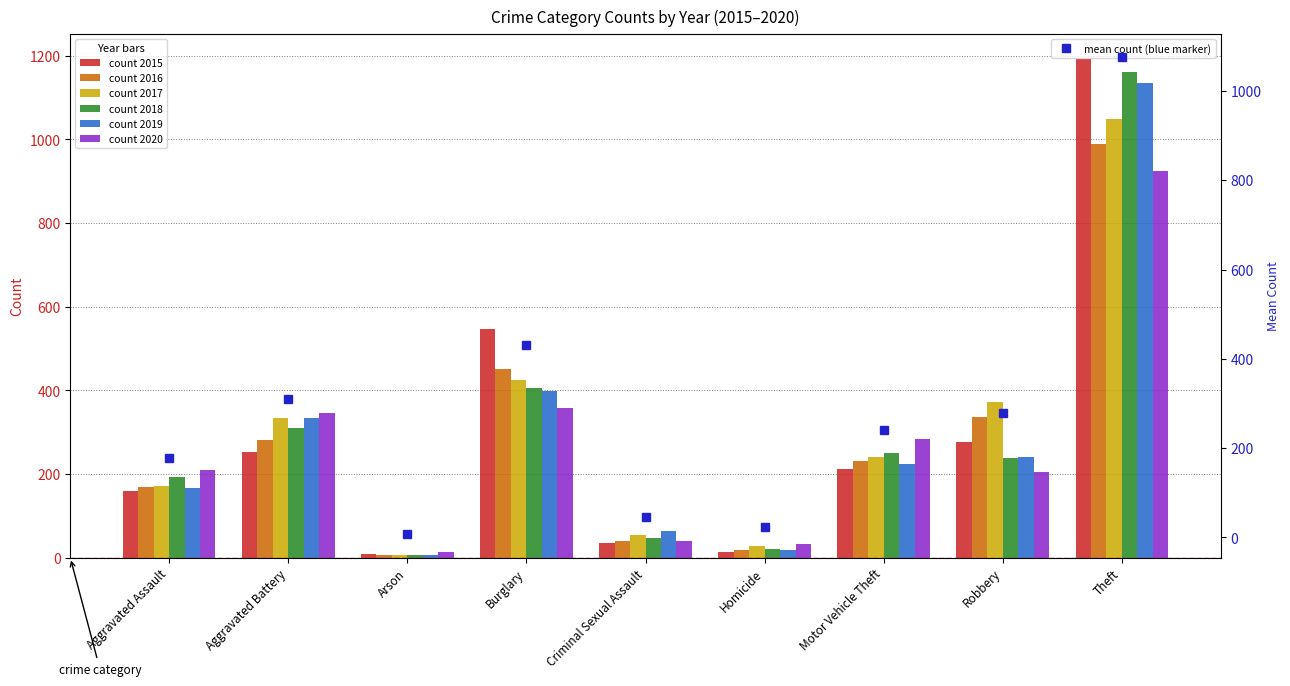

Reading left to right, what are all the values shown in this chart?

Aggravated Assault=178.3	Aggravated Battery=309.5	Arson=7.8	Burglary=430.7	Criminal Sexual Assault=46.3	Homicide=22.3	Motor Vehicle Theft=240.3	Robbery=278.2	Theft=1075.2